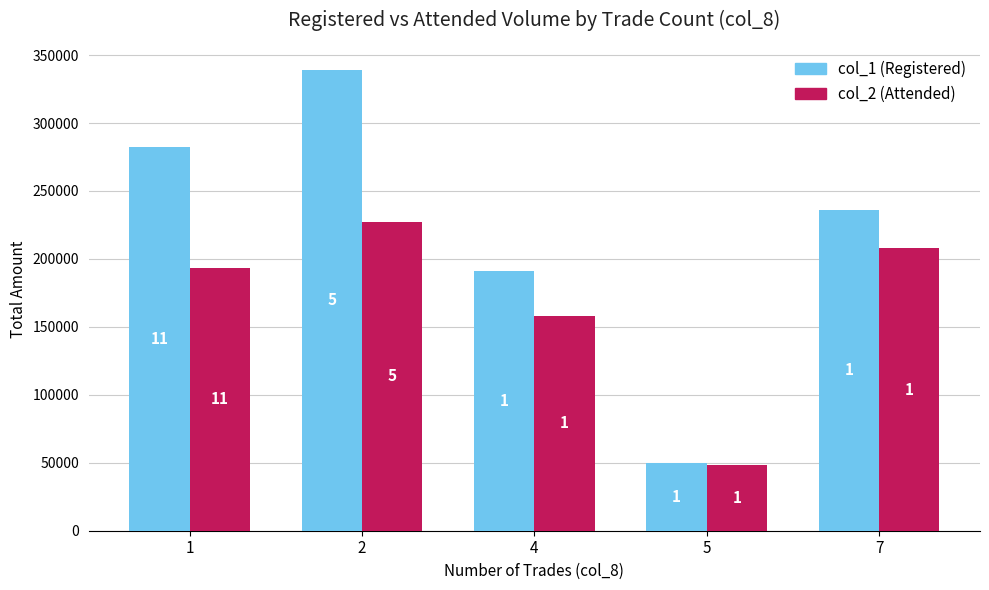

Which has a higher value, 5 or 1?

1